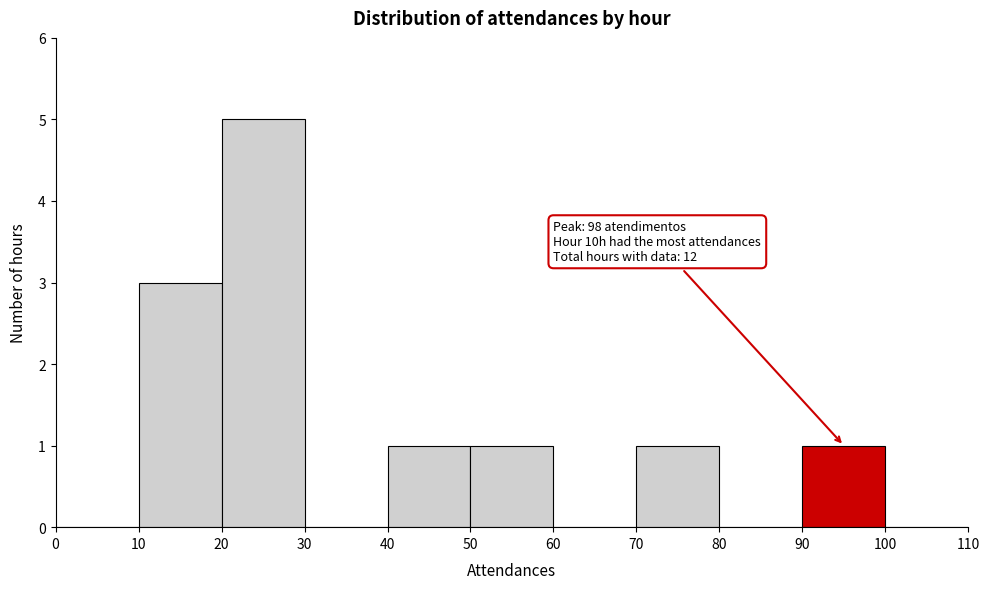

Over which range of the x-axis is the bar tallest?

20 to 30